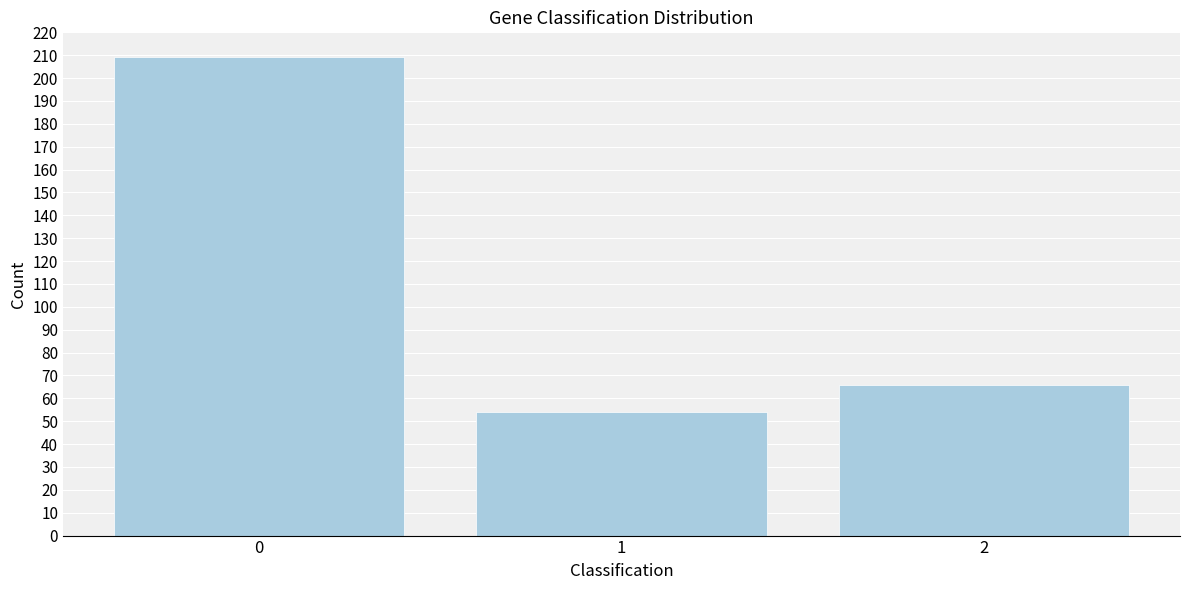

Reading left to right, extract all data points from this chart.

209	54	66